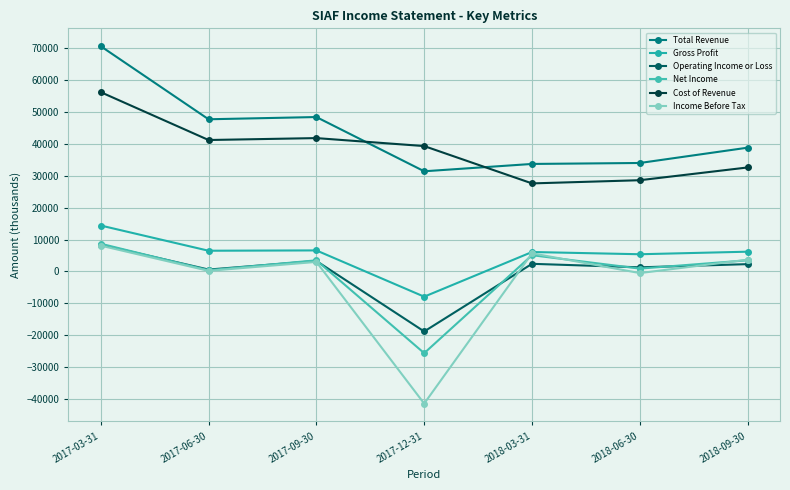

Is this an area chart (filled region under the line)?

No